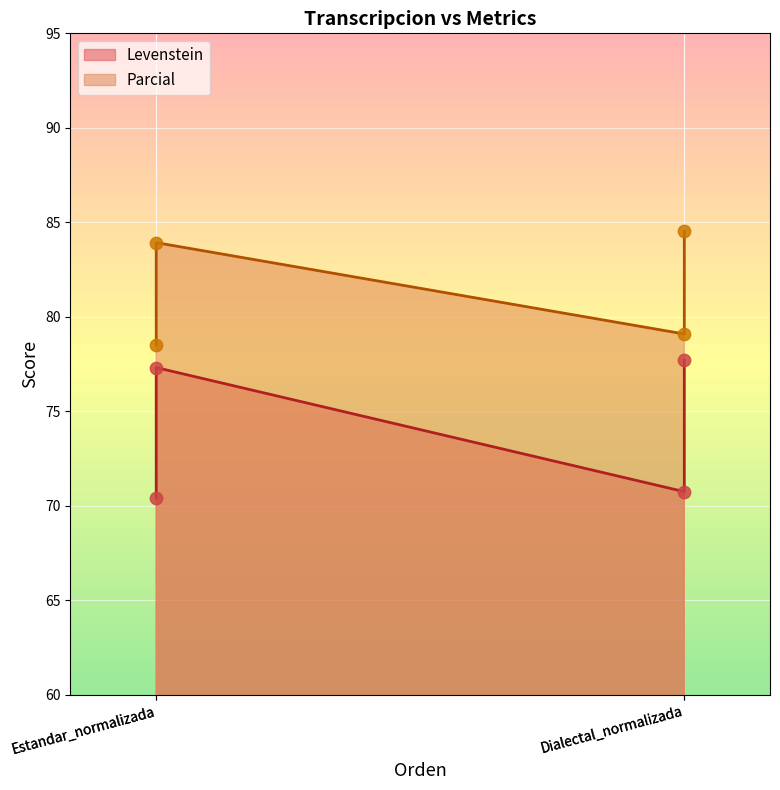

Which series has the largest total across all categories?

Parcial